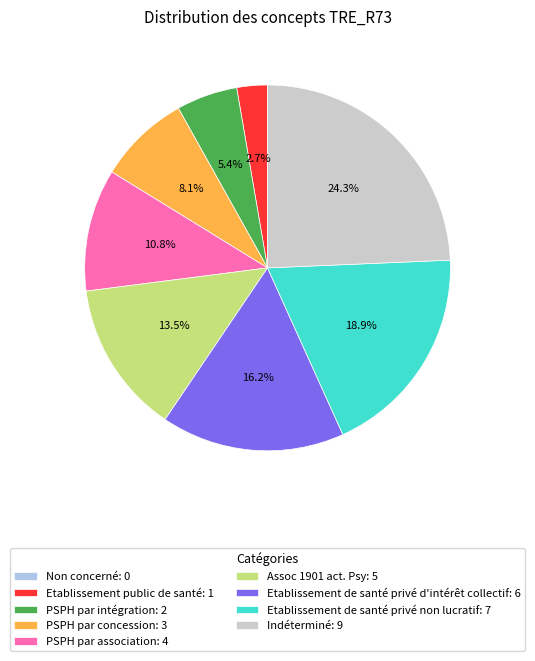

What percentage is NOT represented by PSPH par concession?

91.9%